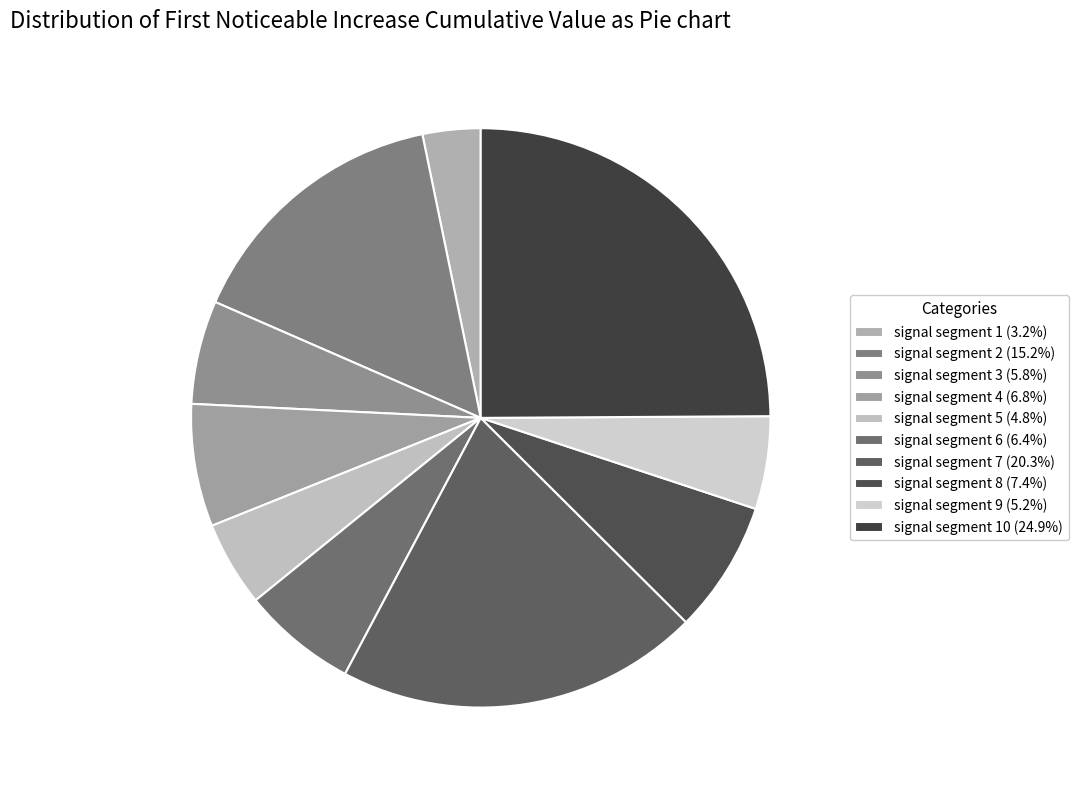

To the nearest percent, what is the difference between the largest and smallest slice percentages?

22%